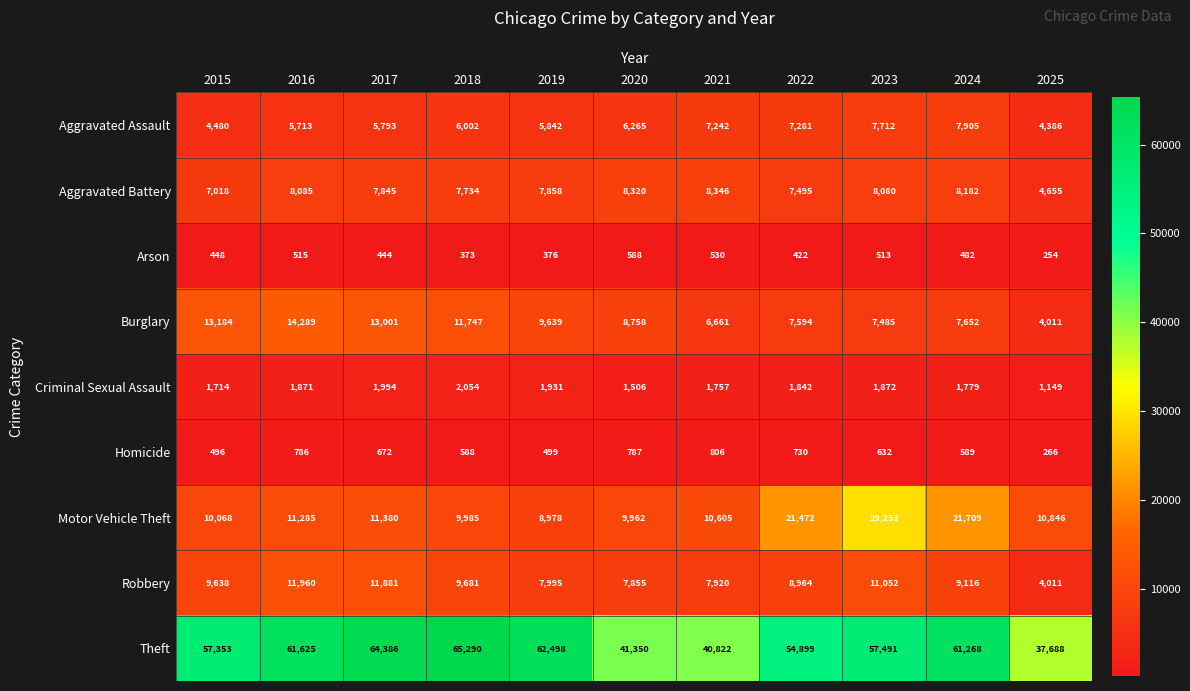

Rank the series by their maximum value, from highest to lowest.

Theft, Motor Vehicle Theft, Burglary, Robbery, Aggravated Battery, Aggravated Assault, Criminal Sexual Assault, Homicide, Arson